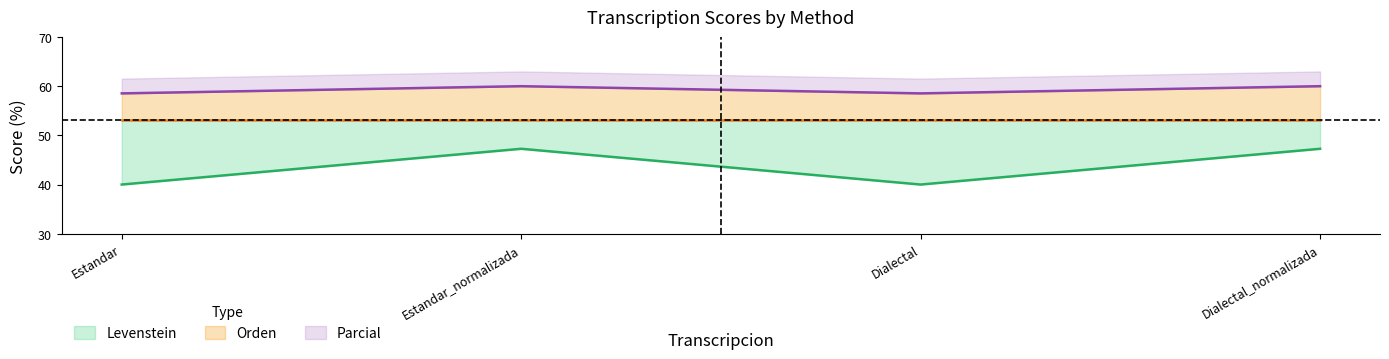

Which series changed the most between Estandar_normalizada and Dialectal?

Levenstein